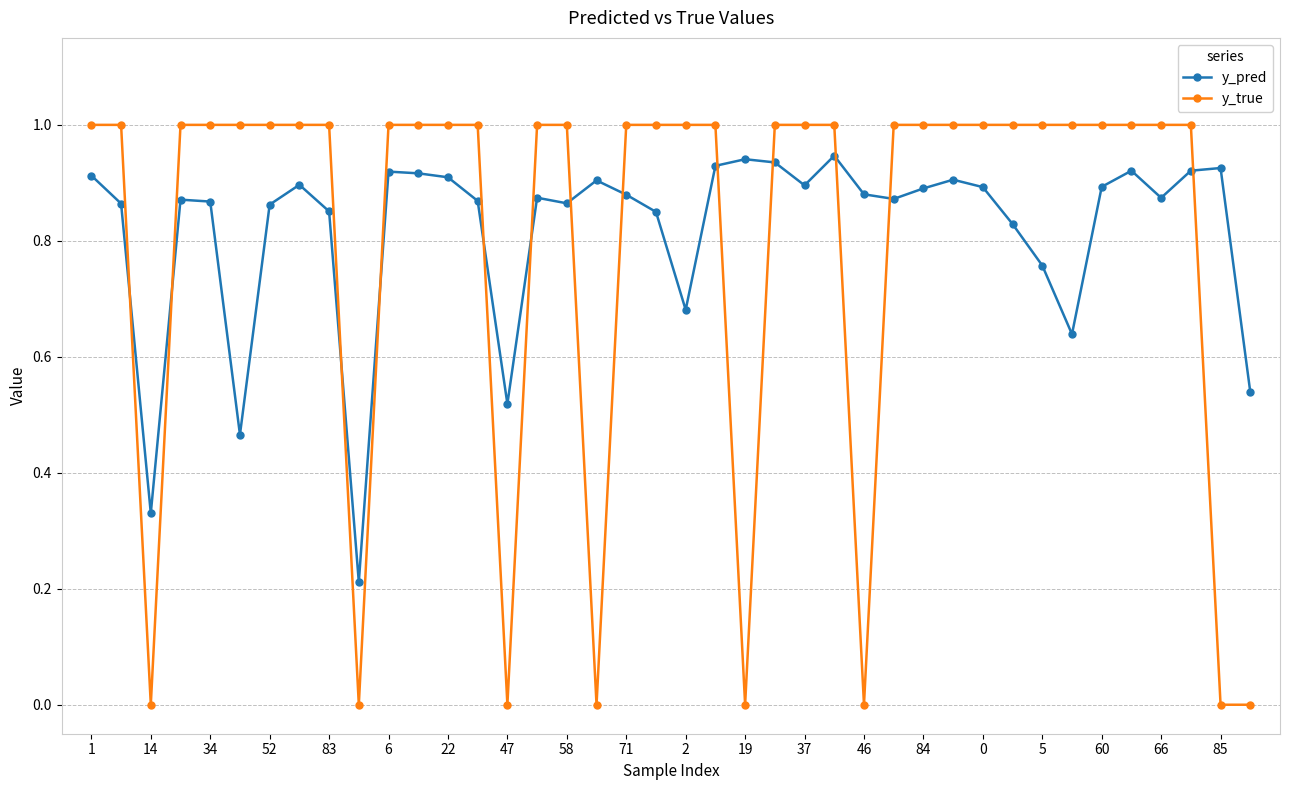

How many times do y_pred and y_true cross each other?

13